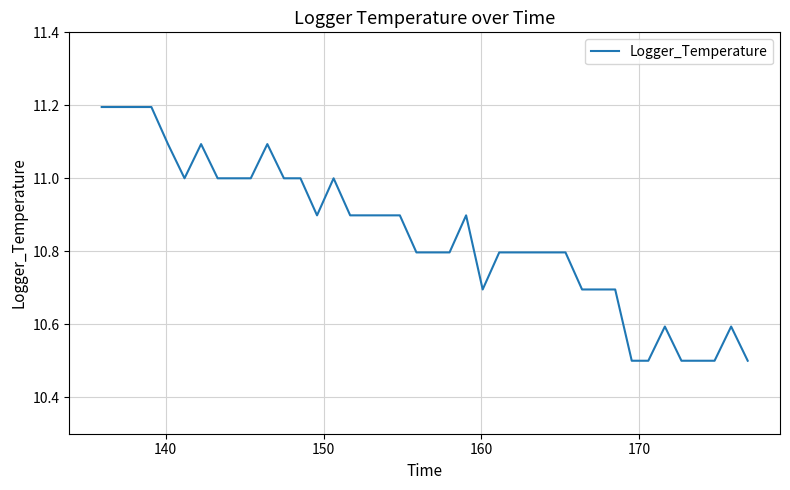

What is the greatest value displayed?

11.2